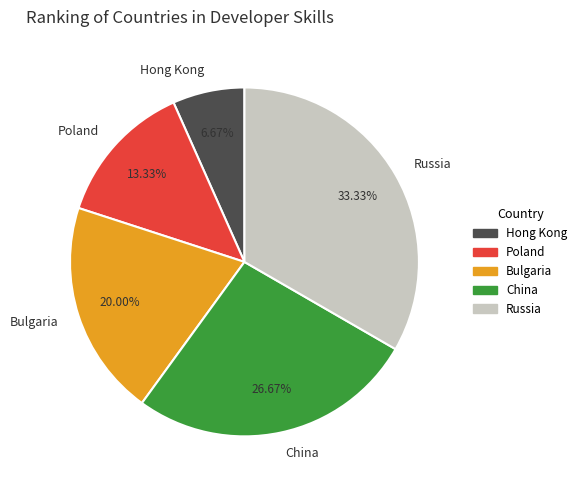

Rank the categories by value from lowest to highest.

Hong Kong, Poland, Bulgaria, China, Russia